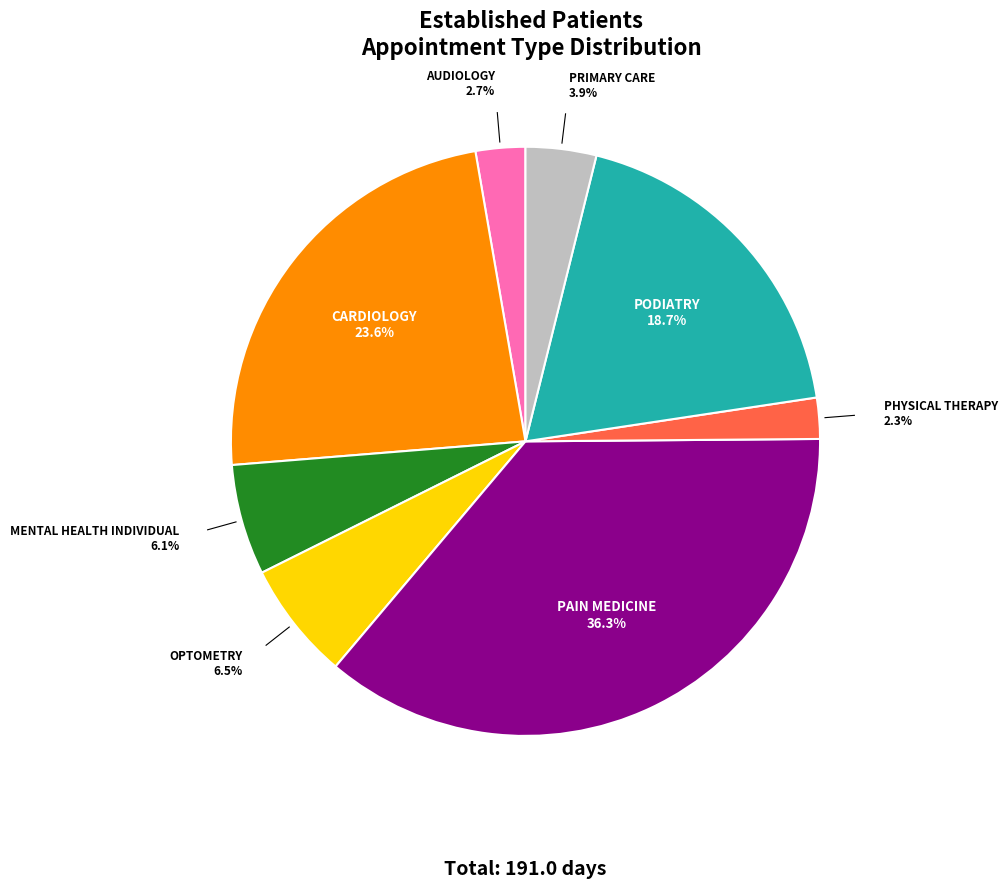

Is there a majority slice in this chart?

No